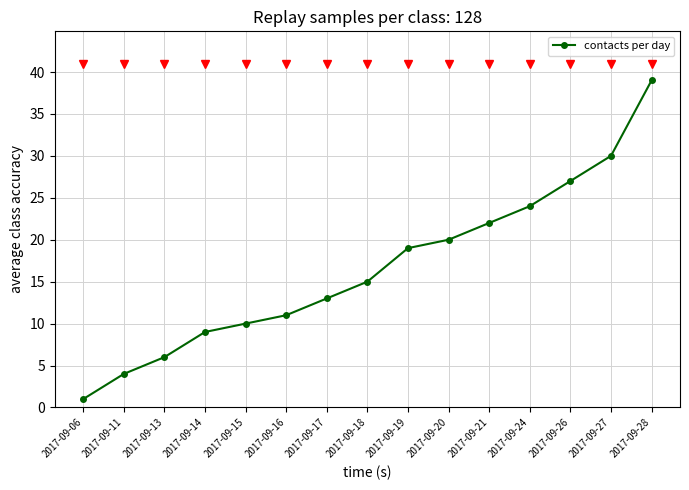

What is the change in value from 2017-09-24 to 2017-09-27?

+6